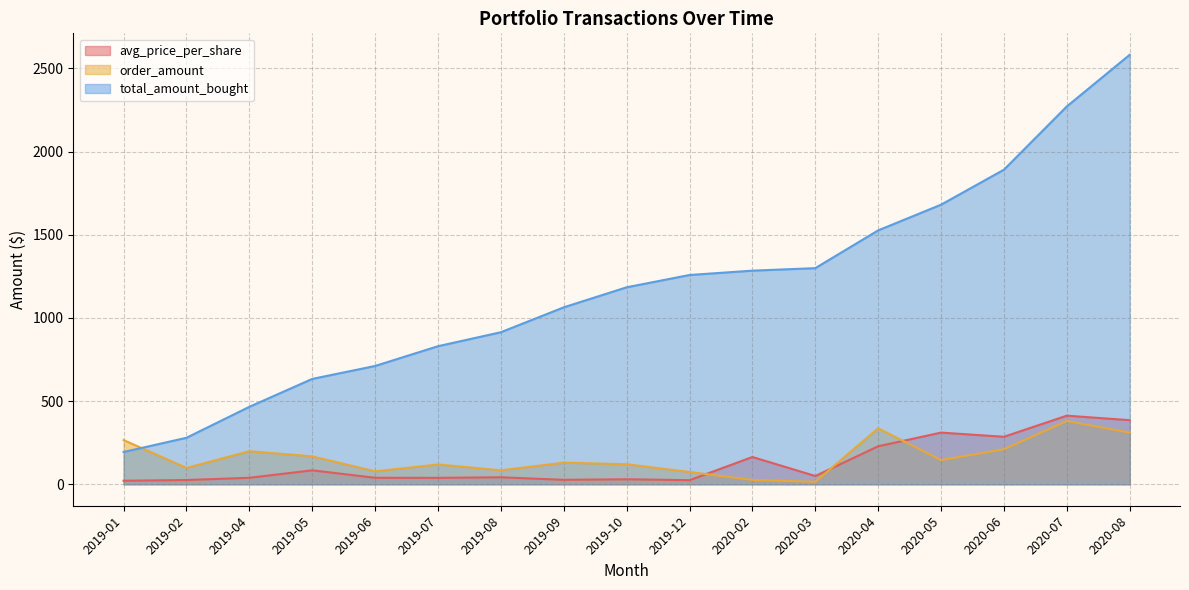

Which category has the lowest value across all series?

2020-03